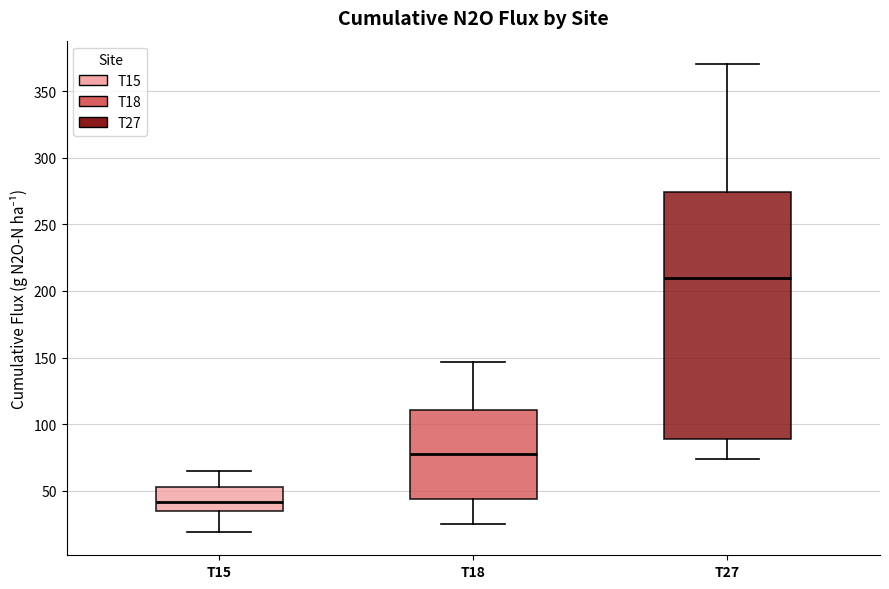

Reading left to right, transcribe this box plot: for each box, give where its median line is, the range the box spans, and where its two whiskers end, as read against the y-axis. The values are not printed on the chart, so give them approximately, as read against the axis.

T15: median 40, box 35 to 55, whiskers 20 to 65
T18: median 80, box 45 to 110, whiskers 25 to 145
T27: median 210, box 90 to 275, whiskers 75 to 370